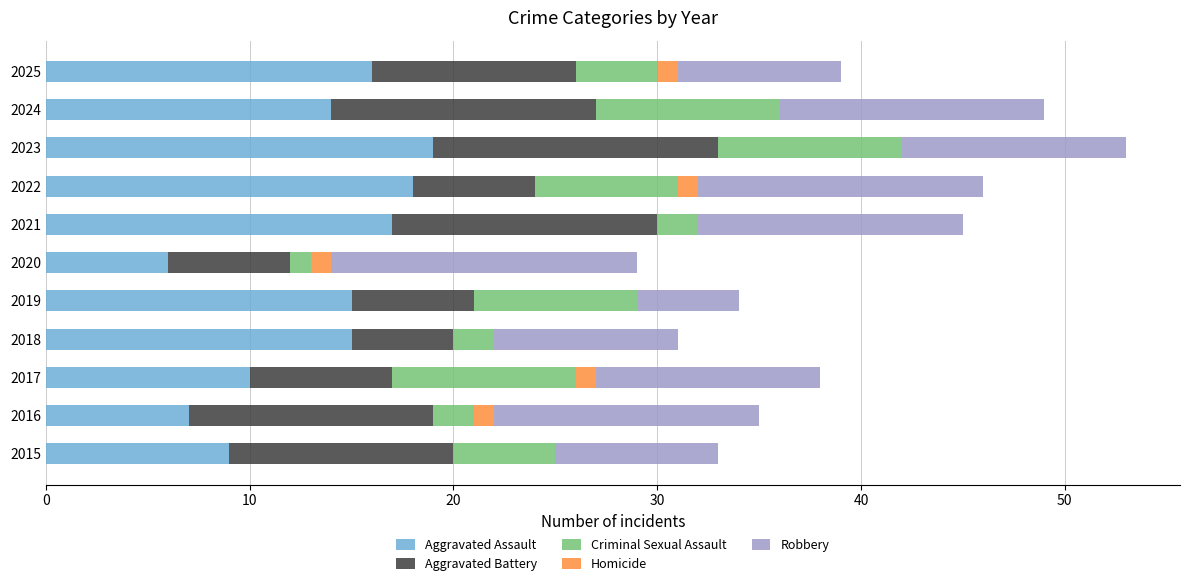

What is the sum of all Aggravated Assault values?

146